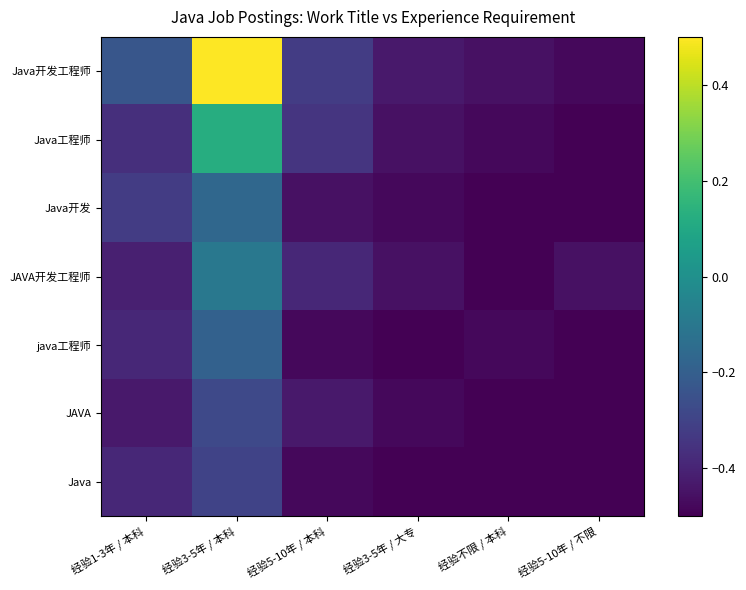

Which has a higher value, 经验3-5年 / 大专 or 经验3-5年 / 本科?

经验3-5年 / 本科